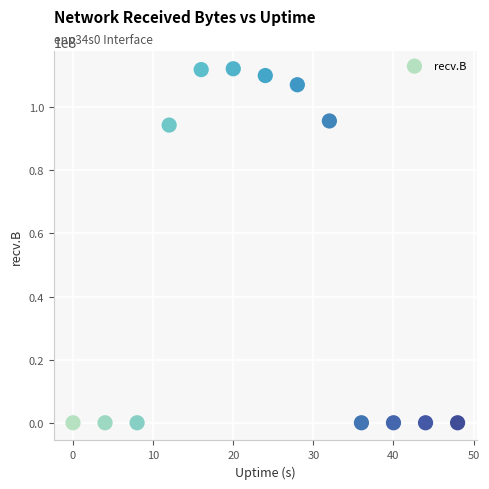

What is the range of Y values (max minus min)?

112218599